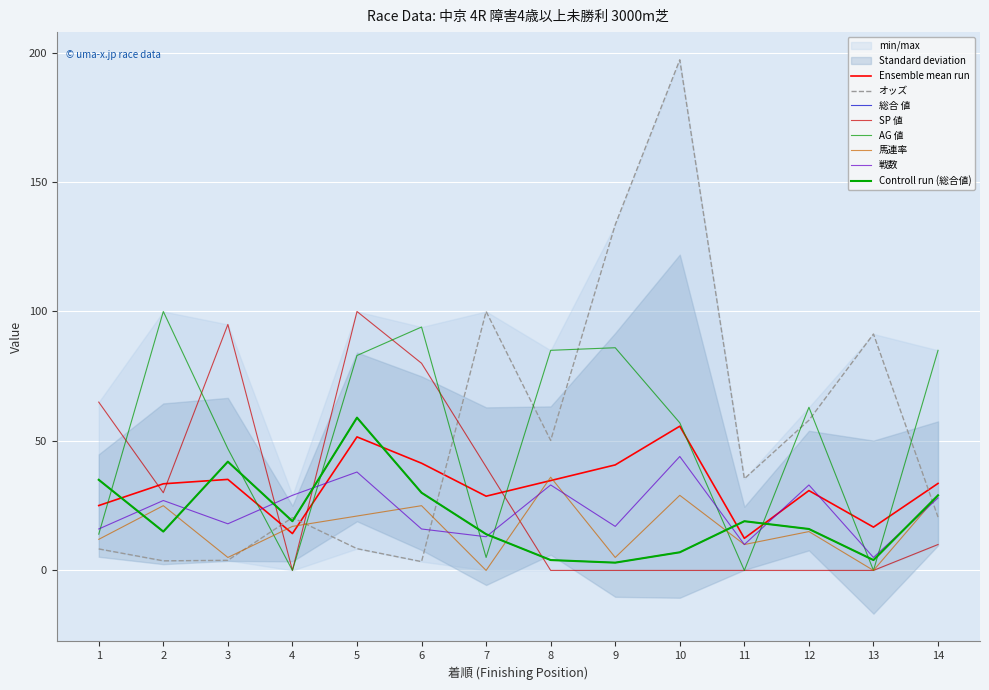

At 1, list the series in order from smallest to largest.

オッズ, 馬連率, AG 値, 戦数, 総合 値, SP 値